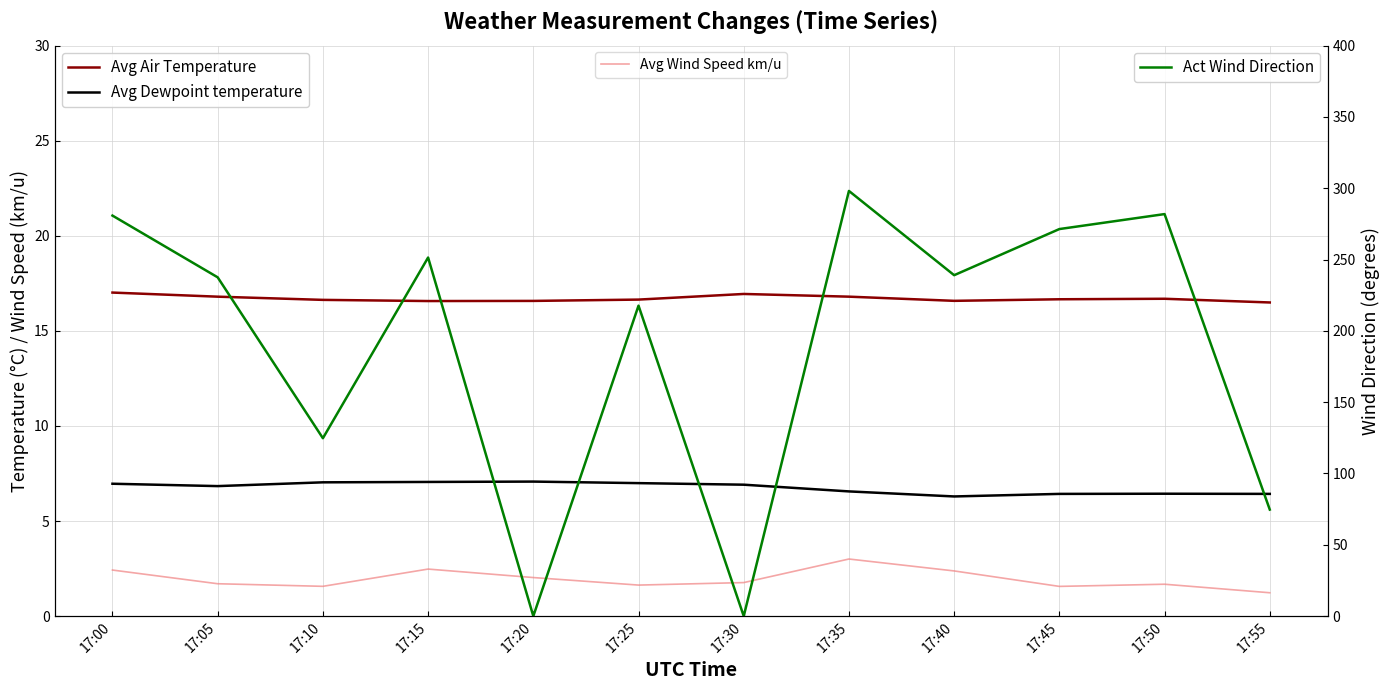

Where is the first local maximum for Avg Wind Speed km/u?

17:15